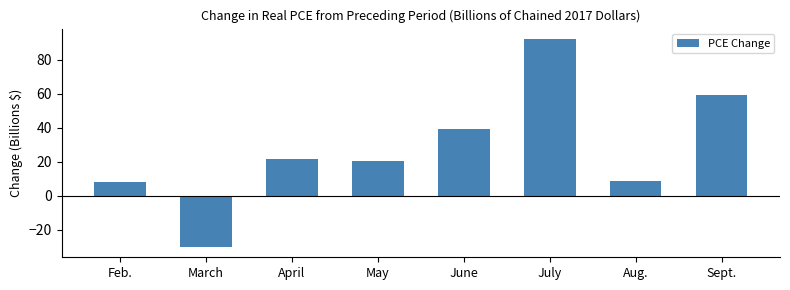

Reading right to left, list all the values displayed in this chart.

Sept.=59.4	Aug.=8.9	July=92.1	June=38.9	May=20.5	April=21.5	March=-30.1	Feb.=8.0